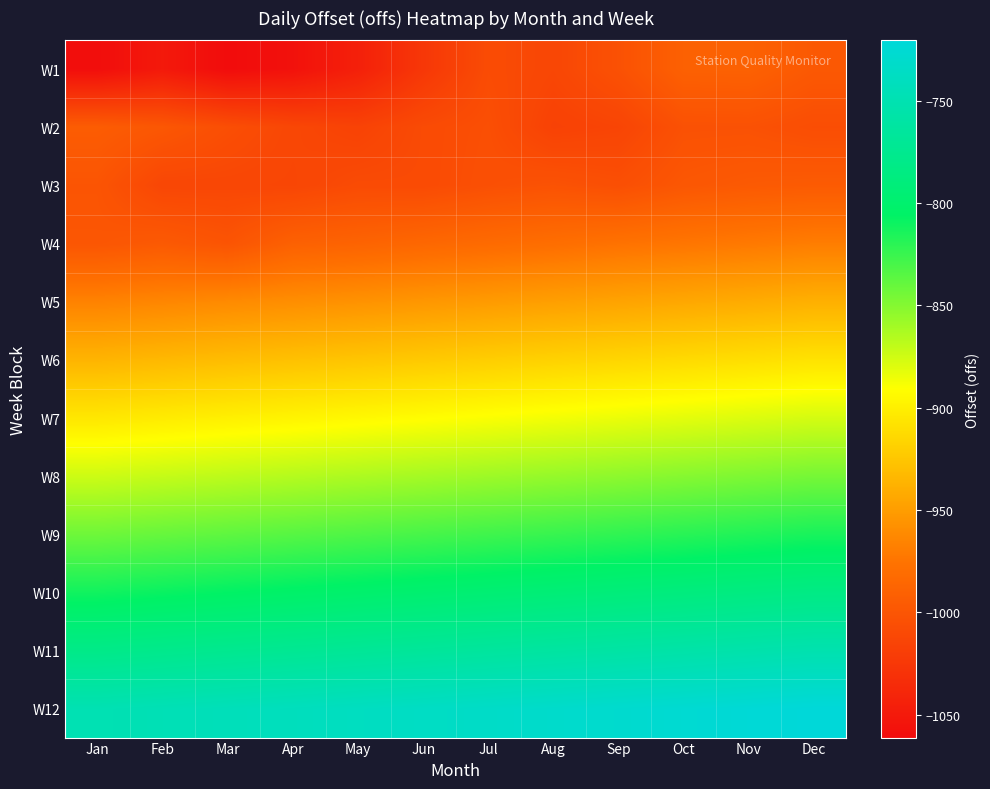

Which series has the largest range (max minus min)?

W1